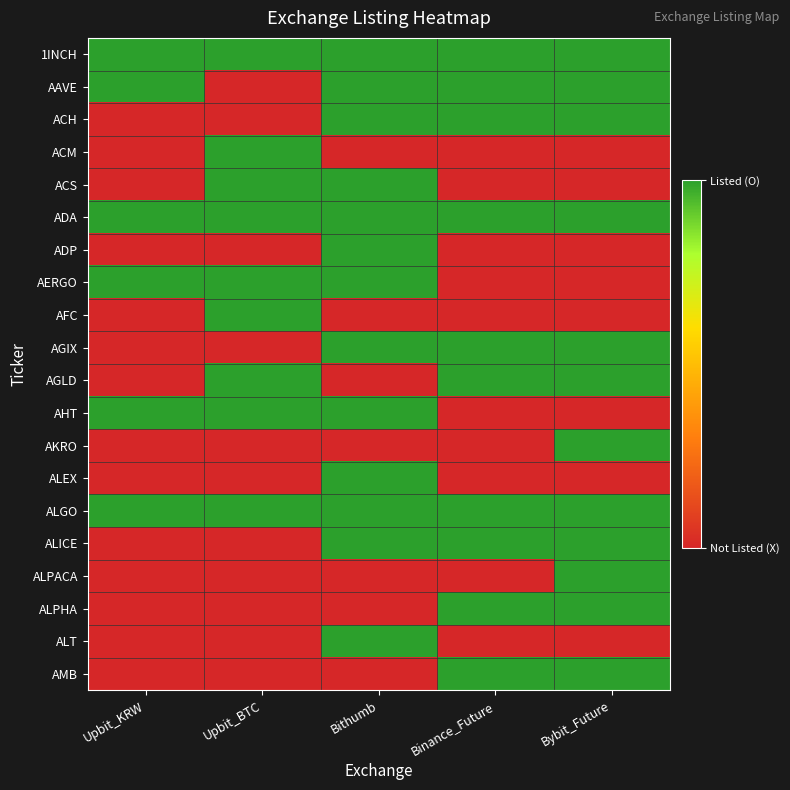

Which series changed the most between Binance_Future and Bybit_Future?

AKRO